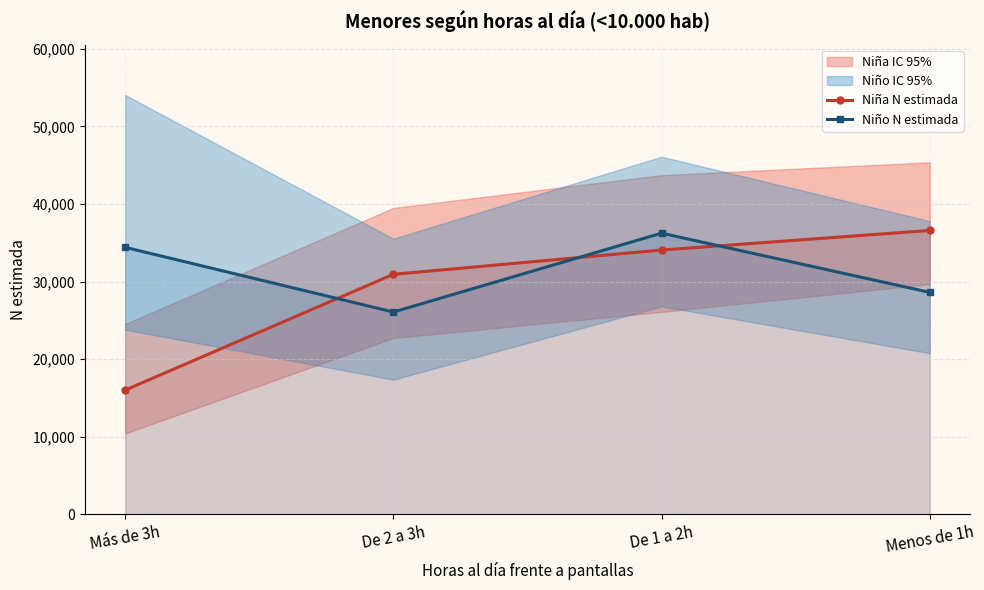

What is the difference between the maximum and minimum values in the Niño N estimada series?

10169